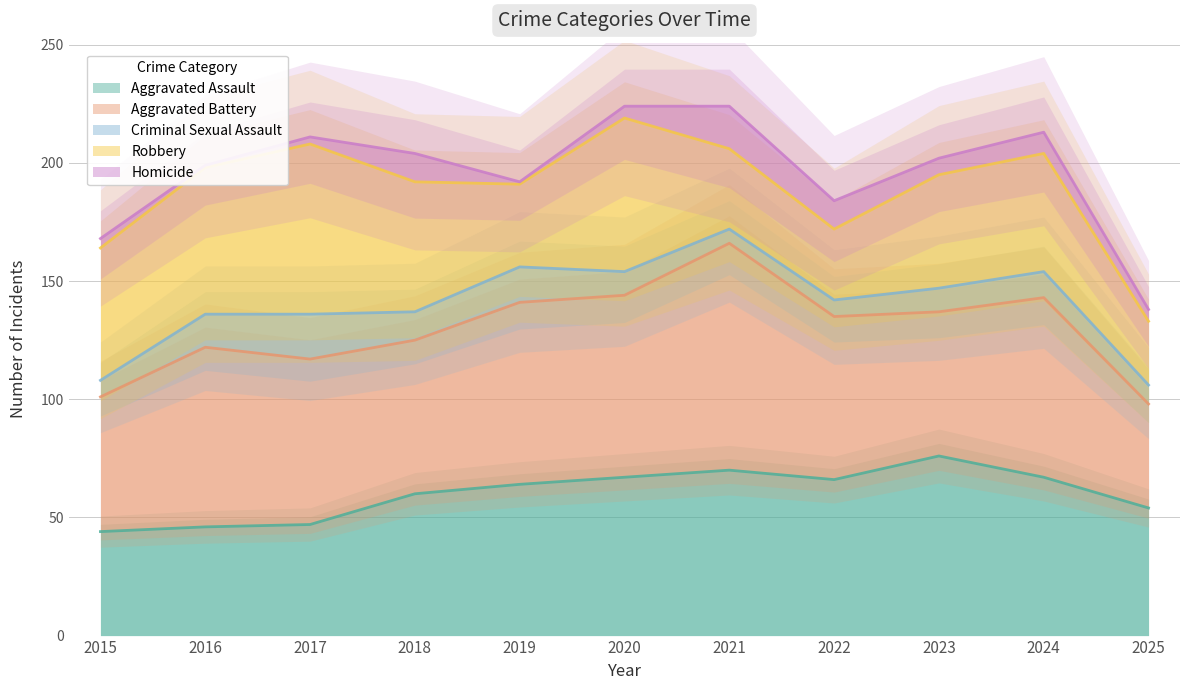

Reading left to right, list all the values displayed in this chart.

Aggravated Assault: 2015=44	2016=46	2017=47	2018=60	2019=64	2020=67	2021=70	2022=66	2023=76	2024=67	2025=54
Aggravated Battery: 2015=57	2016=76	2017=70	2018=65	2019=77	2020=77	2021=96	2022=69	2023=61	2024=76	2025=44
Criminal Sexual Assault: 2015=7	2016=14	2017=19	2018=12	2019=15	2020=10	2021=6	2022=7	2023=10	2024=11	2025=8
Robbery: 2015=56	2016=62	2017=72	2018=55	2019=35	2020=65	2021=34	2022=30	2023=48	2024=50	2025=27
Homicide: 2015=4	2016=1	2017=3	2018=12	2019=1	2020=5	2021=18	2022=12	2023=7	2024=9	2025=5